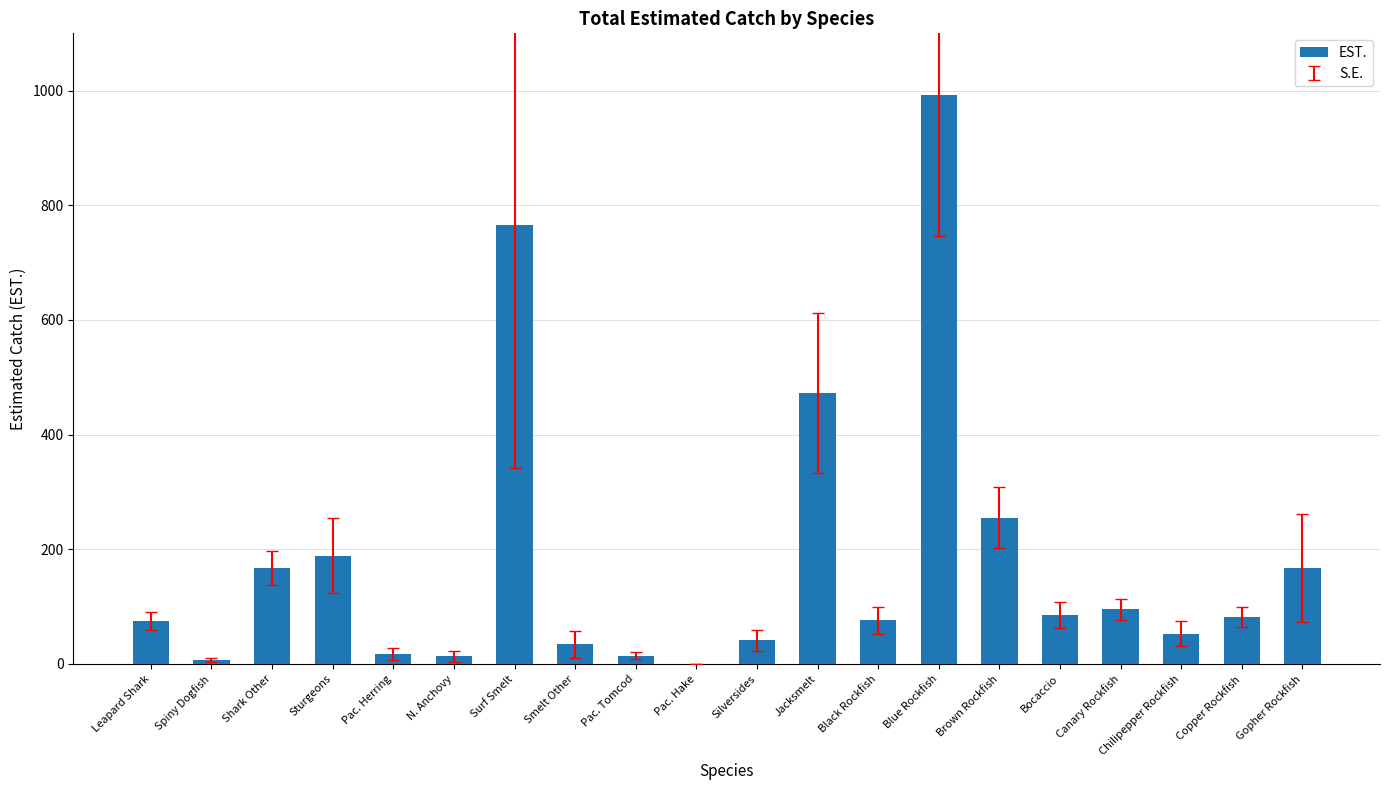

Which label corresponds to the largest value in the chart?

Blue Rockfish